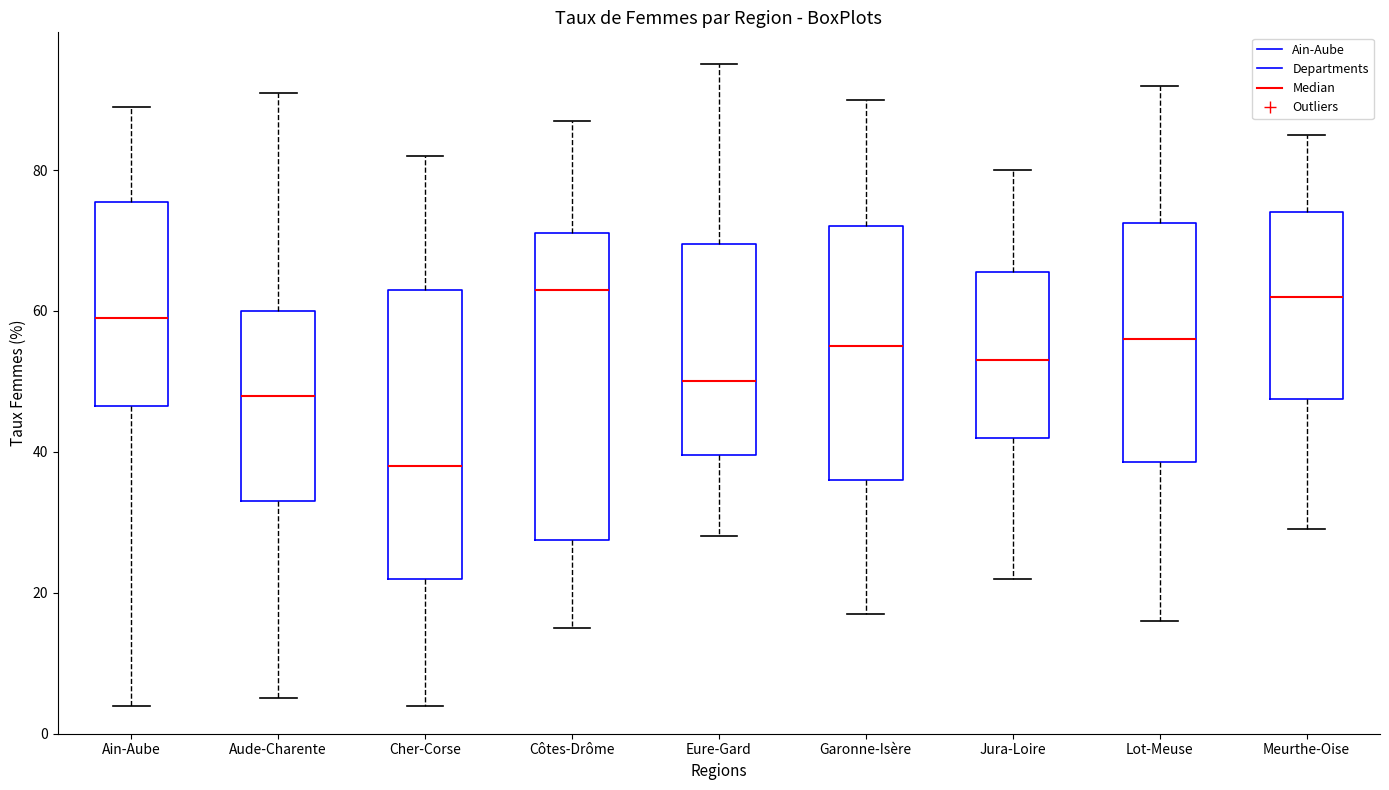

Reading left to right, transcribe this box plot: for each box, give where its median line is, the range the box spans, and where its two whiskers end, as read against the y-axis. The values are not printed on the chart, so give them approximately, as read against the axis.

Ain-Aube: median 60, box 46 to 76, whiskers 4 to 90
Aude-Charente: median 48, box 34 to 60, whiskers 6 to 92
Cher-Corse: median 38, box 22 to 64, whiskers 4 to 82
Côtes-Drôme: median 64, box 28 to 72, whiskers 16 to 88
Eure-Gard: median 50, box 40 to 70, whiskers 28 to 96
Garonne-Isère: median 56, box 36 to 72, whiskers 18 to 90
Jura-Loire: median 54, box 42 to 66, whiskers 22 to 80
Lot-Meuse: median 56, box 38 to 72, whiskers 16 to 92
Meurthe-Oise: median 62, box 48 to 74, whiskers 30 to 86